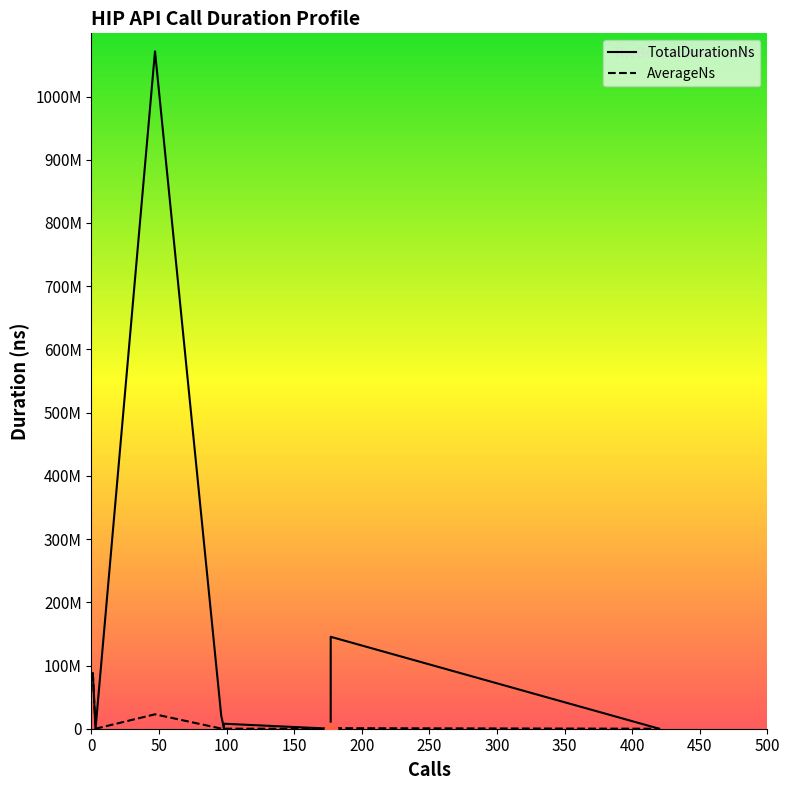

At how many categories does at least one series exceed 303930922?

1